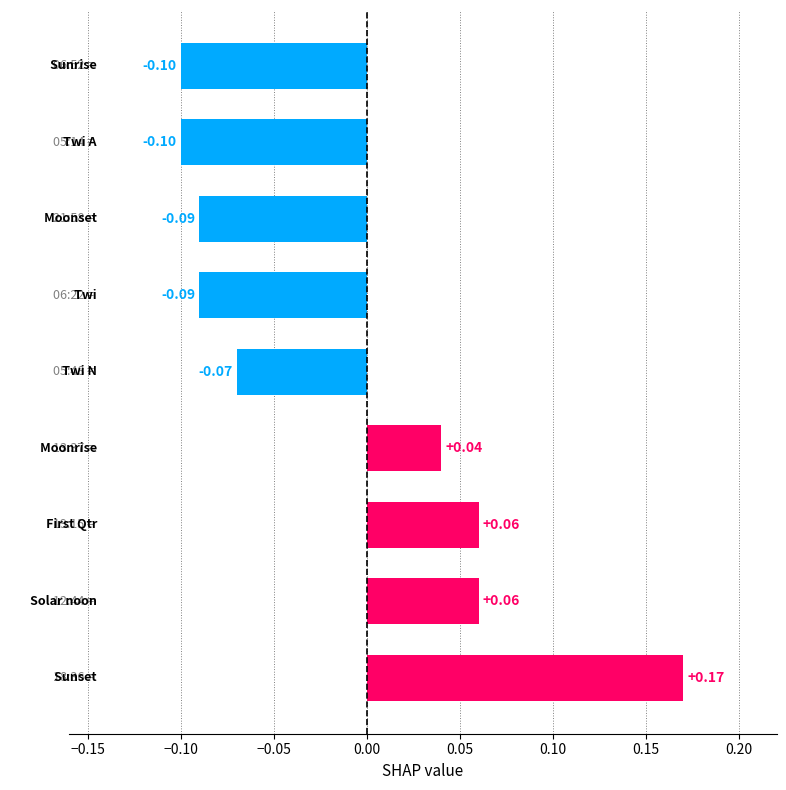

What is the difference between the maximum and second lowest values?

0.3